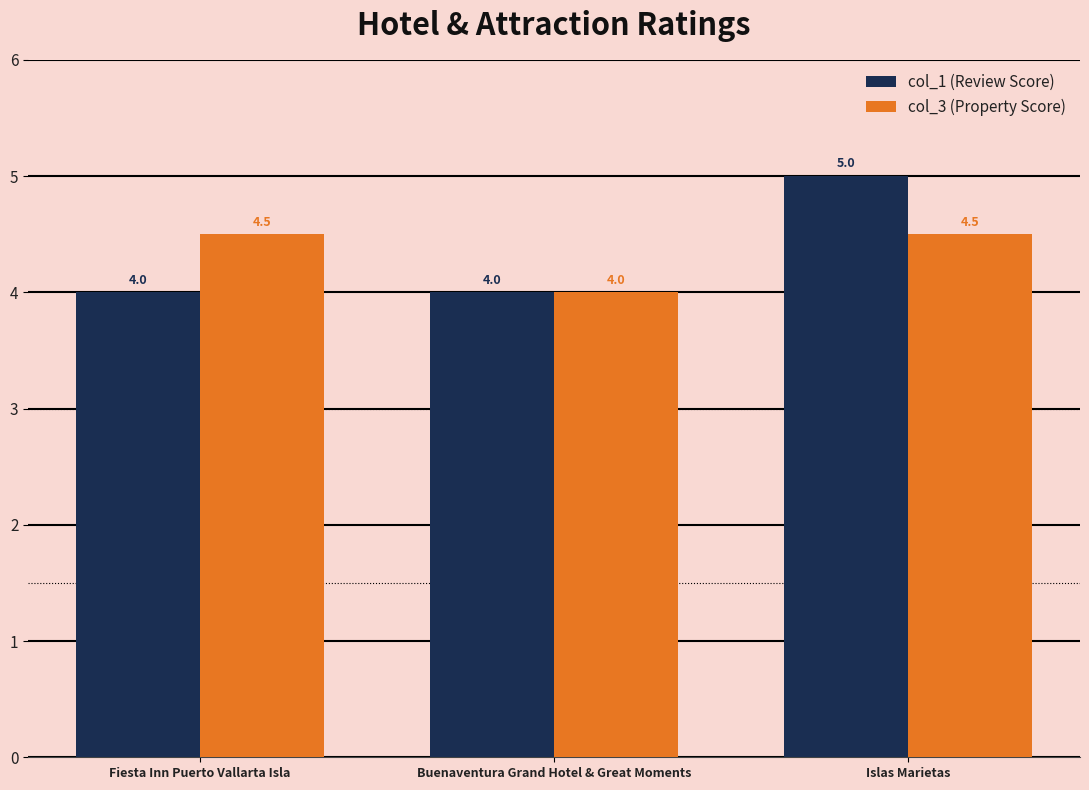

Which category has the highest value across all series?

Islas Marietas